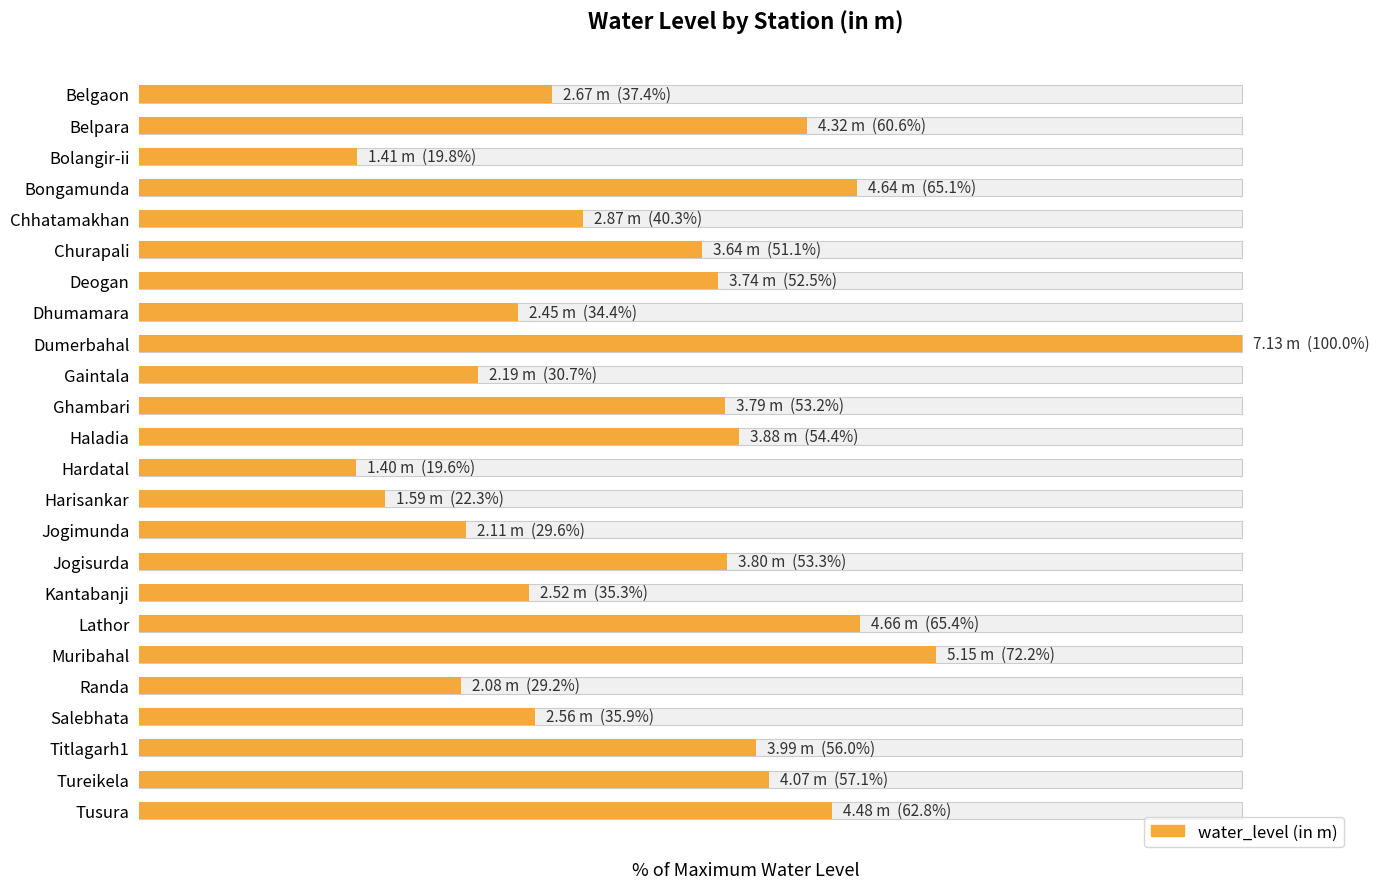

Are the bars grouped side by side (vs. stacked)?

No